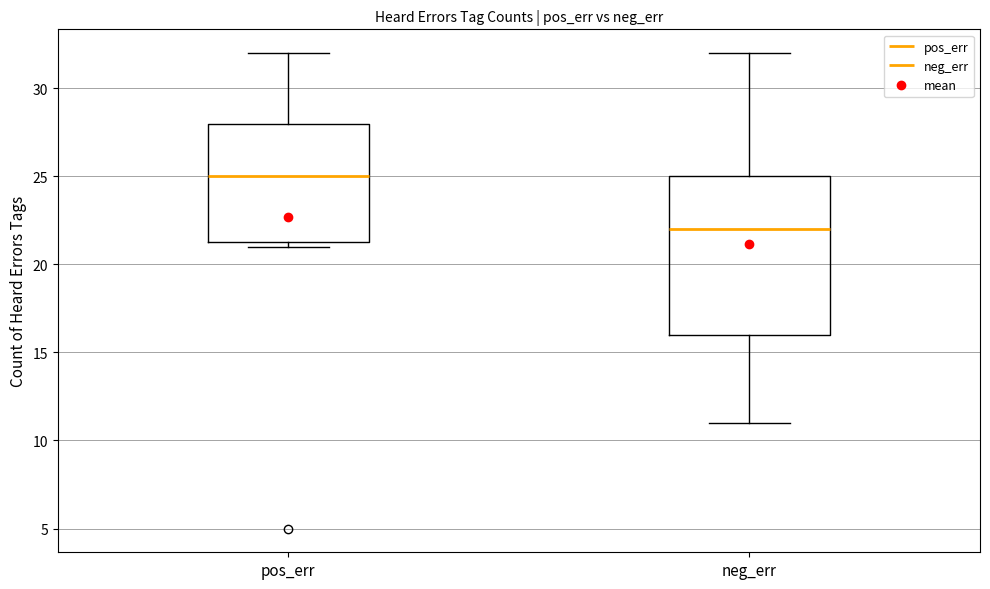

Reading left to right, read every box against the y-axis: the position of its median line, the range the box covers, and the ends of its whiskers. The values are not printed on the chart, so give them approximately, as read against the axis.

pos_err: median 25.0, box 21.5 to 28.0, whiskers 21.0 to 32.0
neg_err: median 22.0, box 16.0 to 25.0, whiskers 11.0 to 32.0